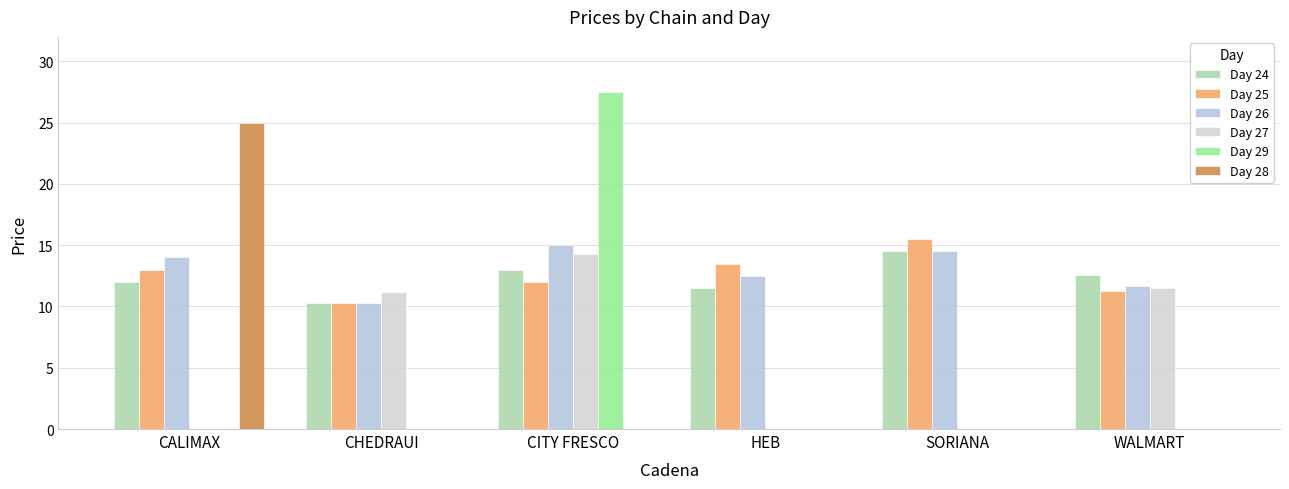

Which series changed the most between CITY FRESCO and SORIANA?

Day 29